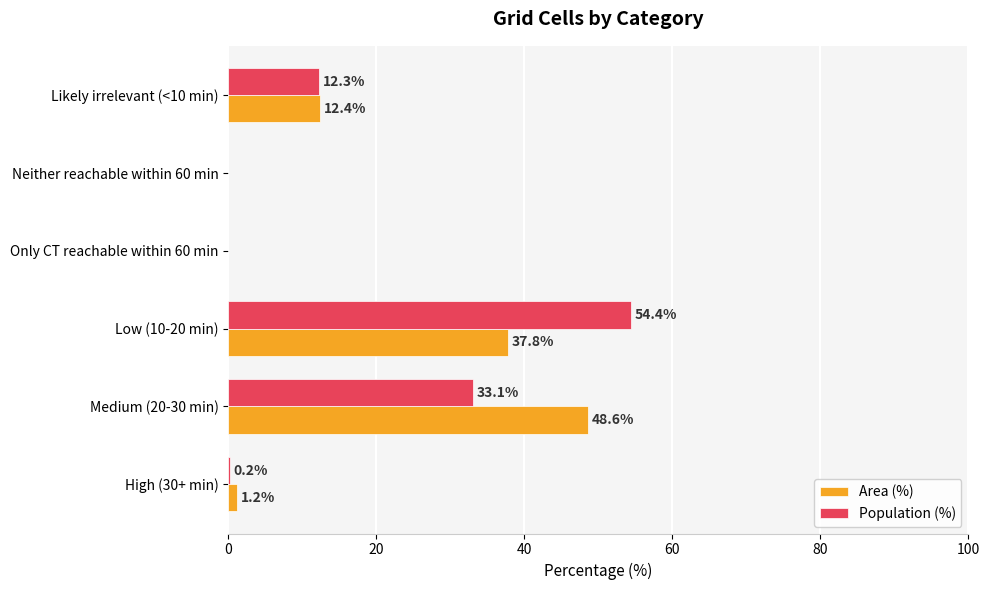

True or false: Area (%) has a value of 37.8 at Low (10-20 min).

True